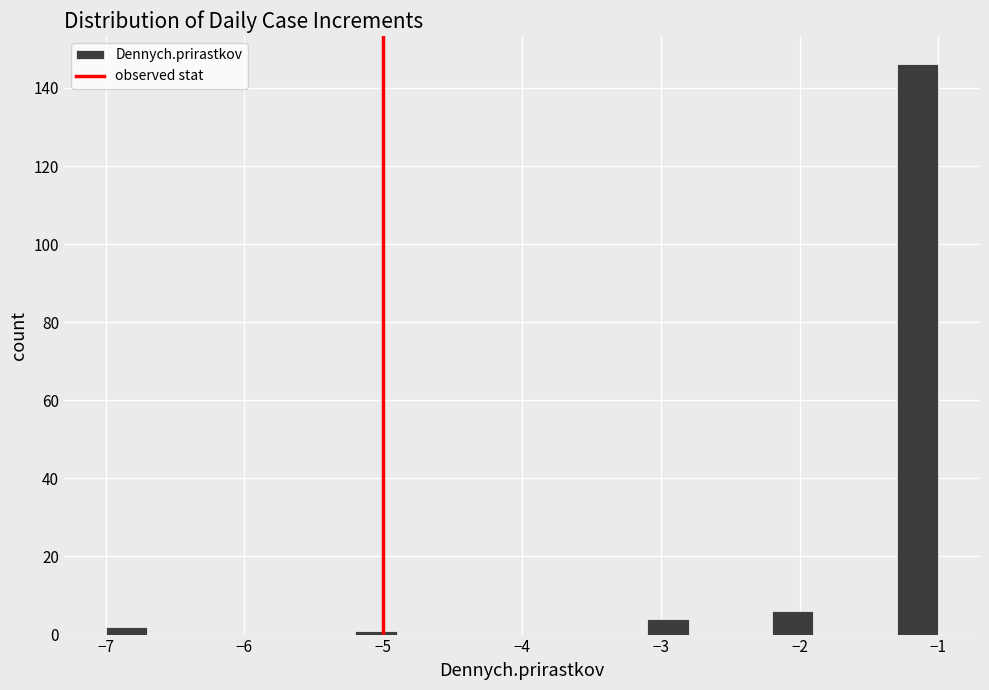

Read against the x-axis, roughly where is the centre of the tallest bar?

-1.1